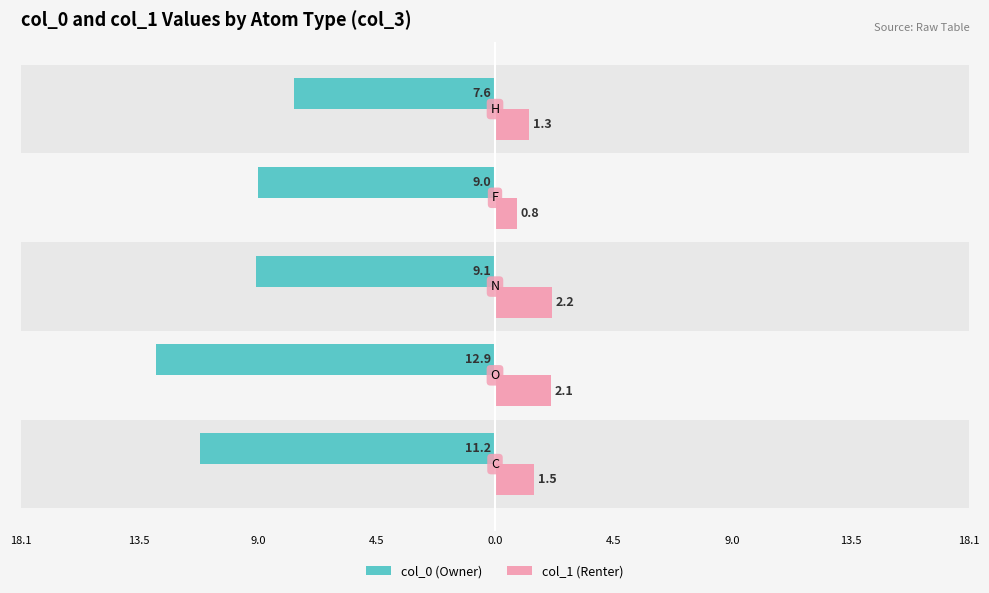

What are all the series names shown in the legend?

col_0 (Owner), col_1 (Renter)